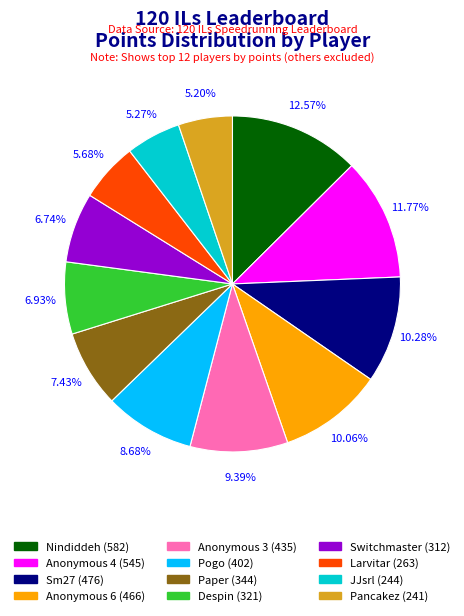

To the nearest percent, what is the combined percentage of JJsrl and Sm27?

16%